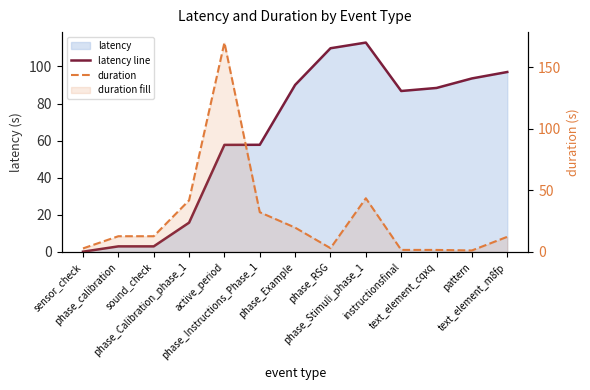

Rank the series at phase_Stimuli_phase_1 from highest to lowest value.

latency line, duration